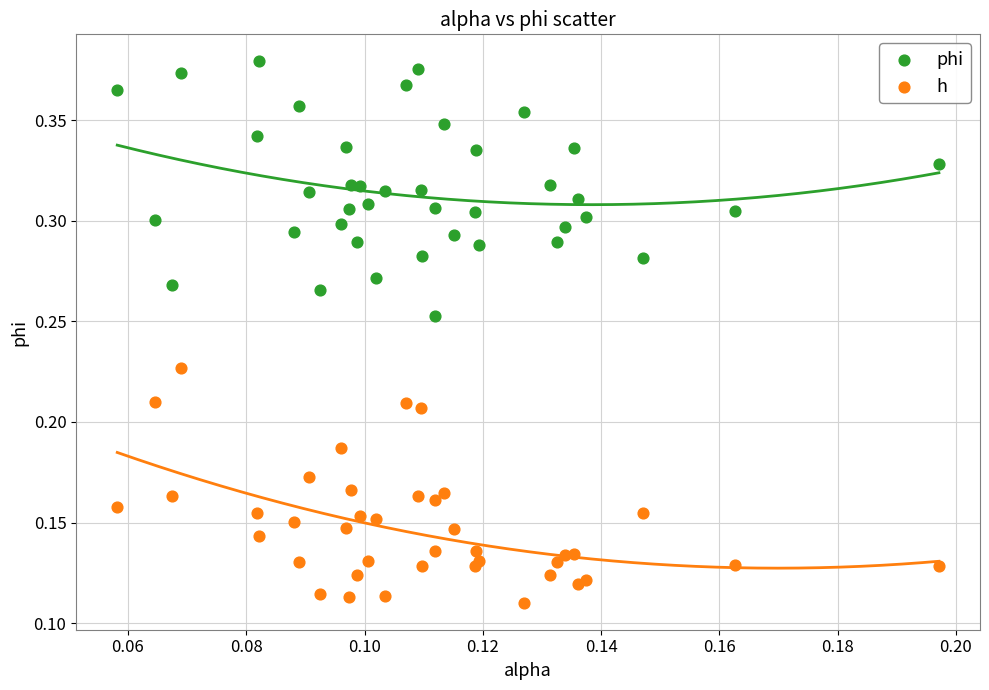

Which series reaches the minimum Y coordinate?

h